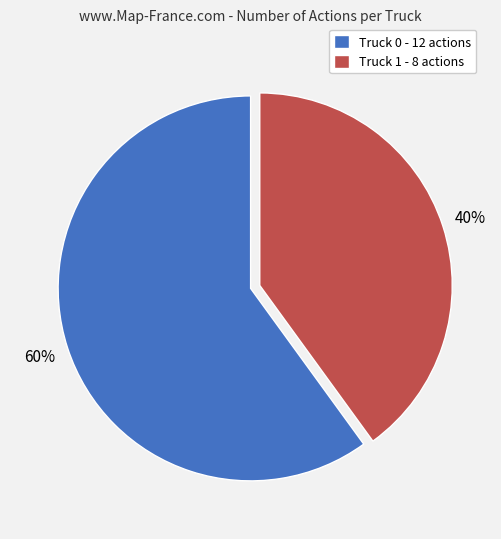

True or false: Truck 0 accounts for 60% of the total.

True